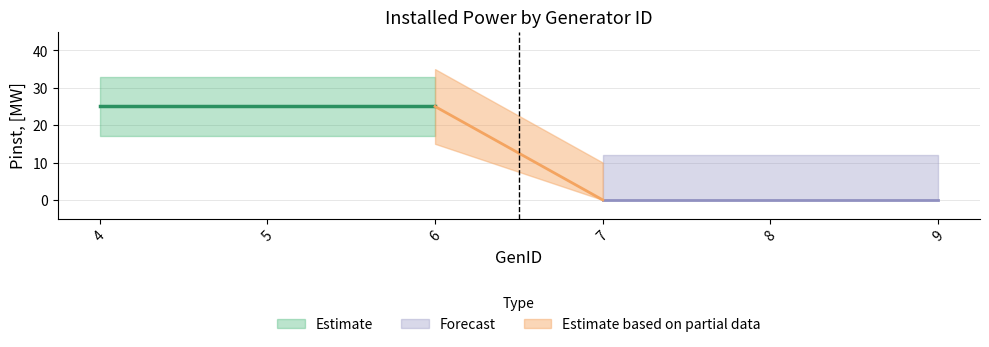

True or false: the data has more than 2 interior local peaks.

False